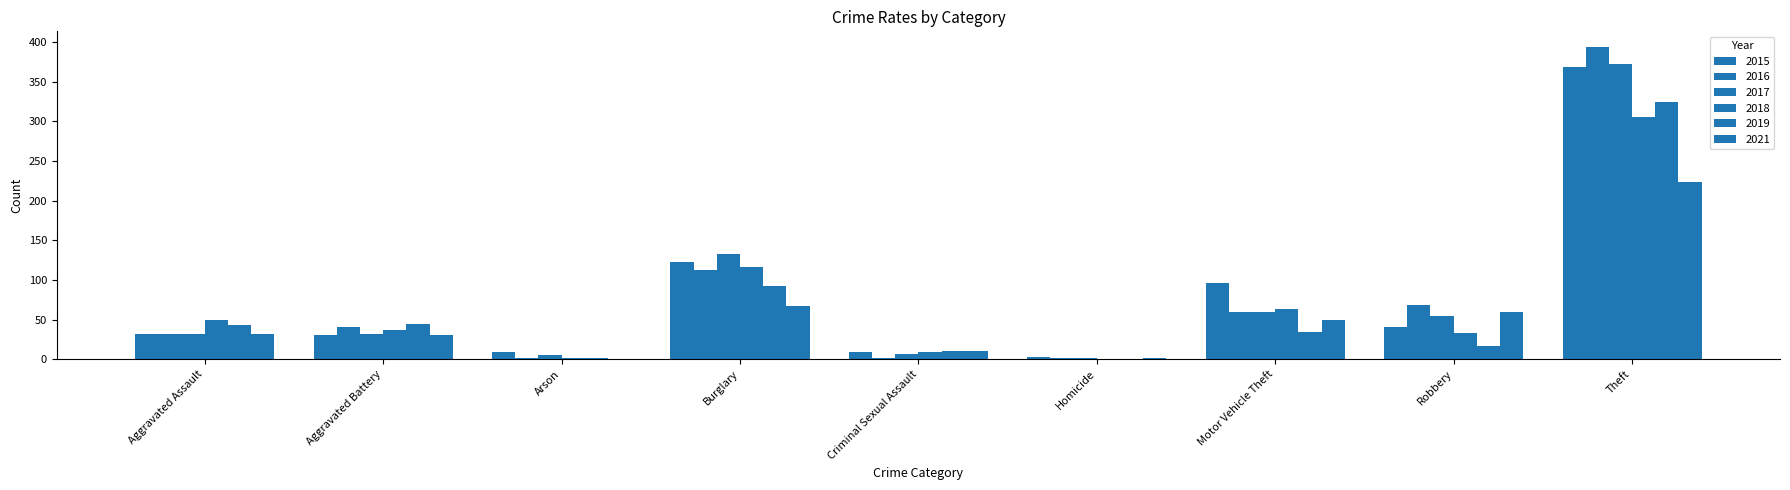

How many data points does each series have?

9